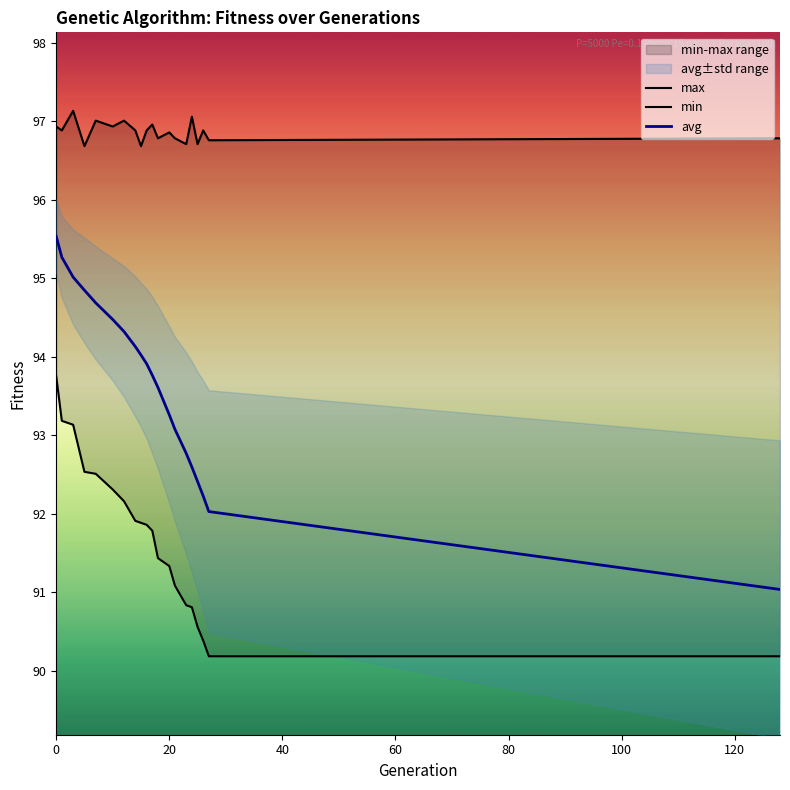

What is the minimum value for avg?

91.0